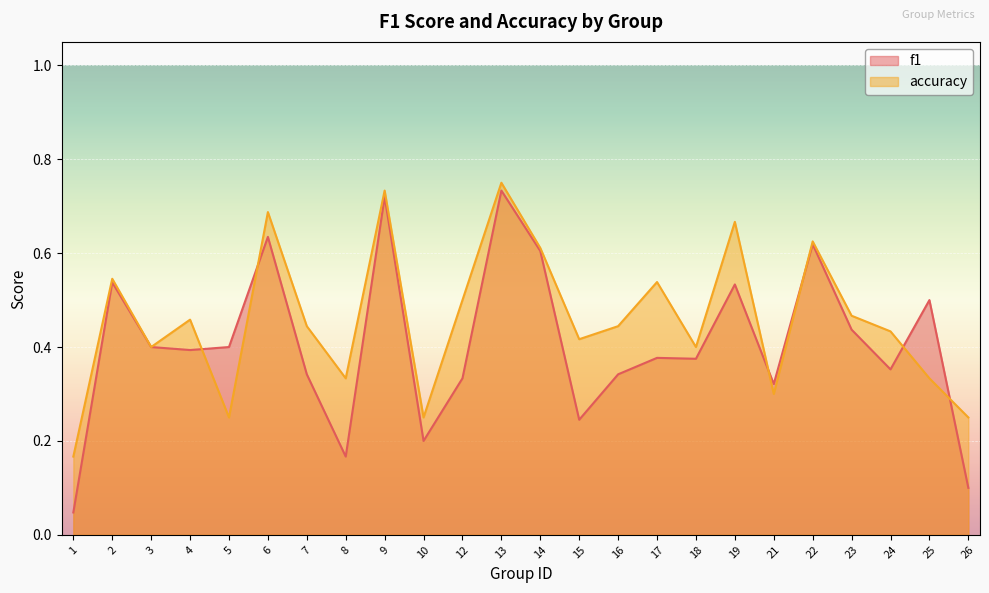

List the series in order of their peak value, highest first.

accuracy, f1